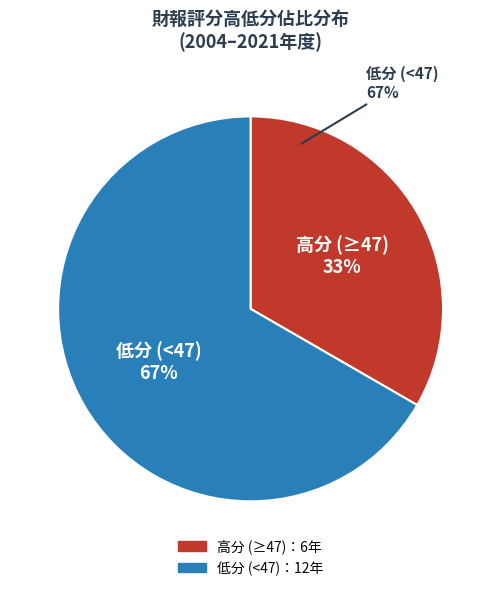

Does 2021 account for over 50% of the chart?

No